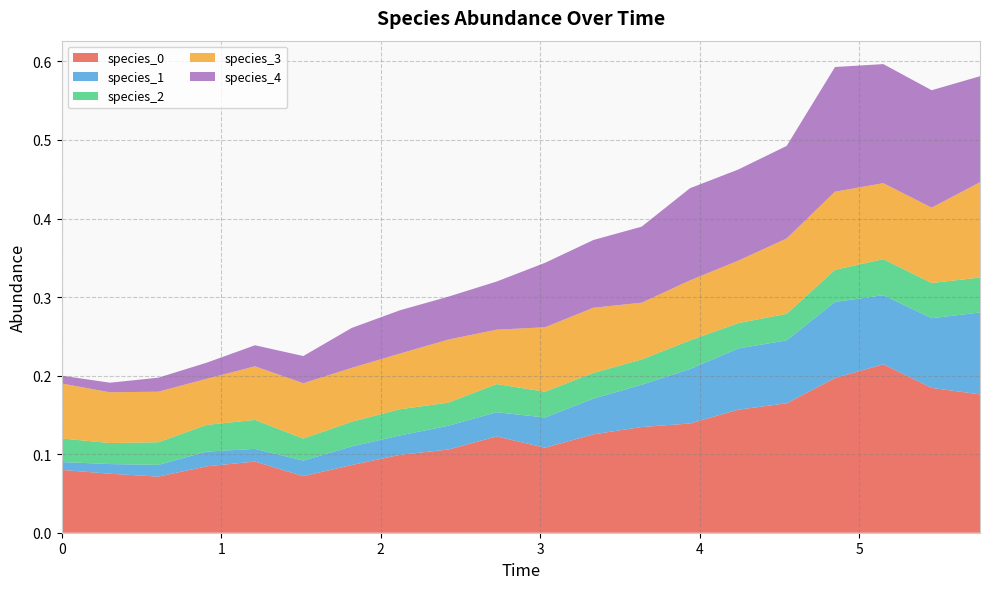

Reading left to right, what are all the values shown in this chart?

species_0: 0.1	0.1	0.1	0.1	0.1	0.1	0.1	0.1	0.1	0.1	0.1	0.1	0.1	0.1	0.2	0.2	0.2	0.2	0.2	0.2
species_1: 0.0	0.0	0.0	0.0	0.0	0.0	0.0	0.0	0.0	0.0	0.0	0.0	0.1	0.1	0.1	0.1	0.1	0.1	0.1	0.1
species_2: 0.0	0.0	0.0	0.0	0.0	0.0	0.0	0.0	0.0	0.0	0.0	0.0	0.0	0.0	0.0	0.0	0.0	0.0	0.0	0.0
species_3: 0.1	0.1	0.1	0.1	0.1	0.1	0.1	0.1	0.1	0.1	0.1	0.1	0.1	0.1	0.1	0.1	0.1	0.1	0.1	0.1
species_4: 0.0	0.0	0.0	0.0	0.0	0.0	0.1	0.1	0.1	0.1	0.1	0.1	0.1	0.1	0.1	0.1	0.2	0.2	0.1	0.1